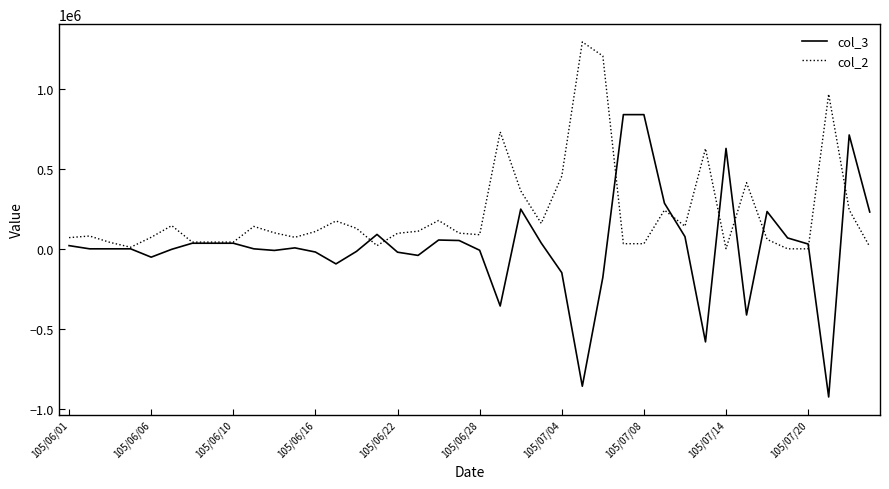

True or false: col_3 has more than 2 interior local peaks.

True